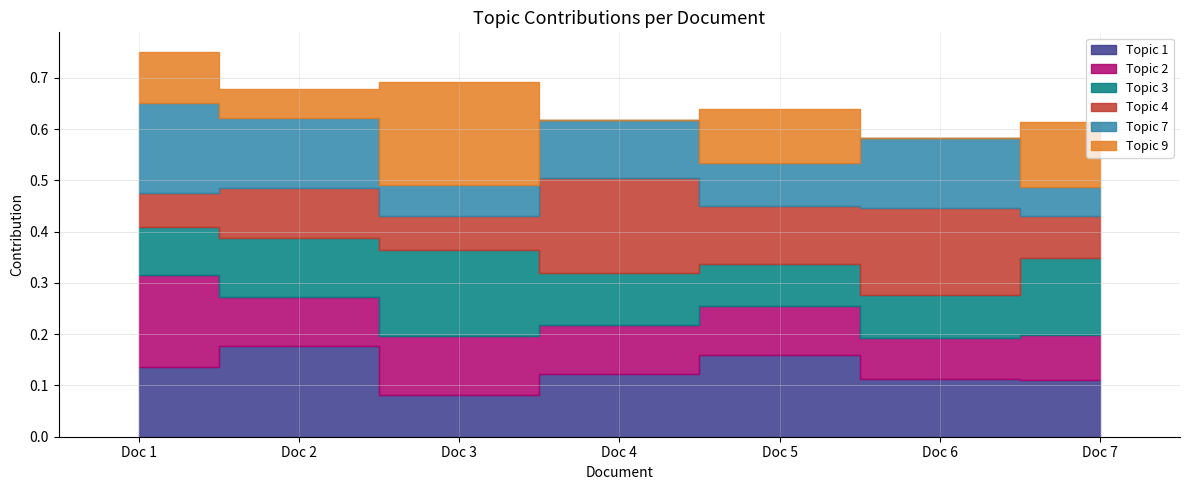

The value of Topic 9 at Doc 5 is 0.1. True or false?

False